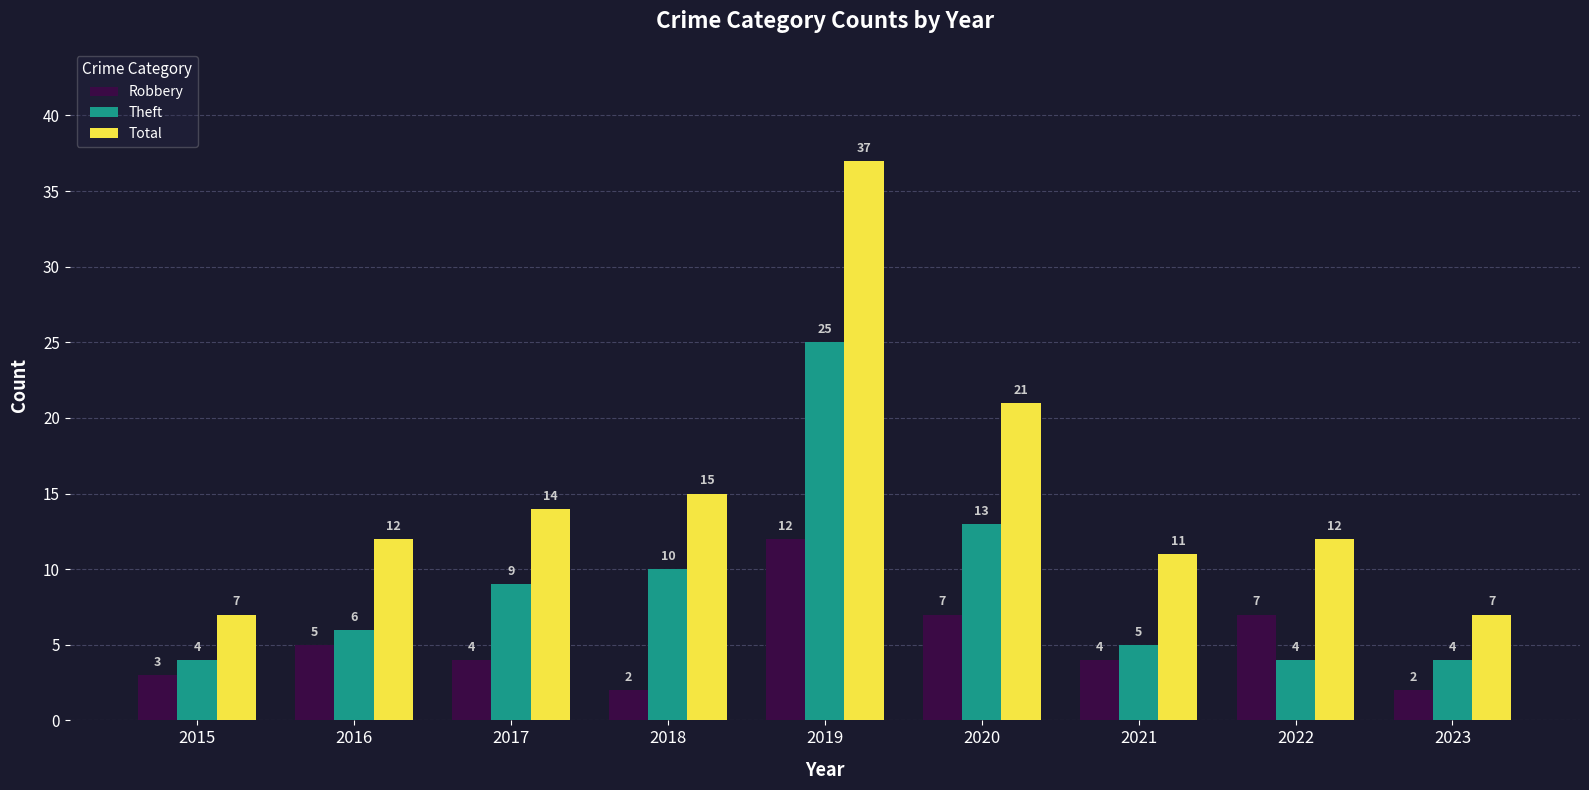

Which series changed the most between 2020 and 2023?

Total